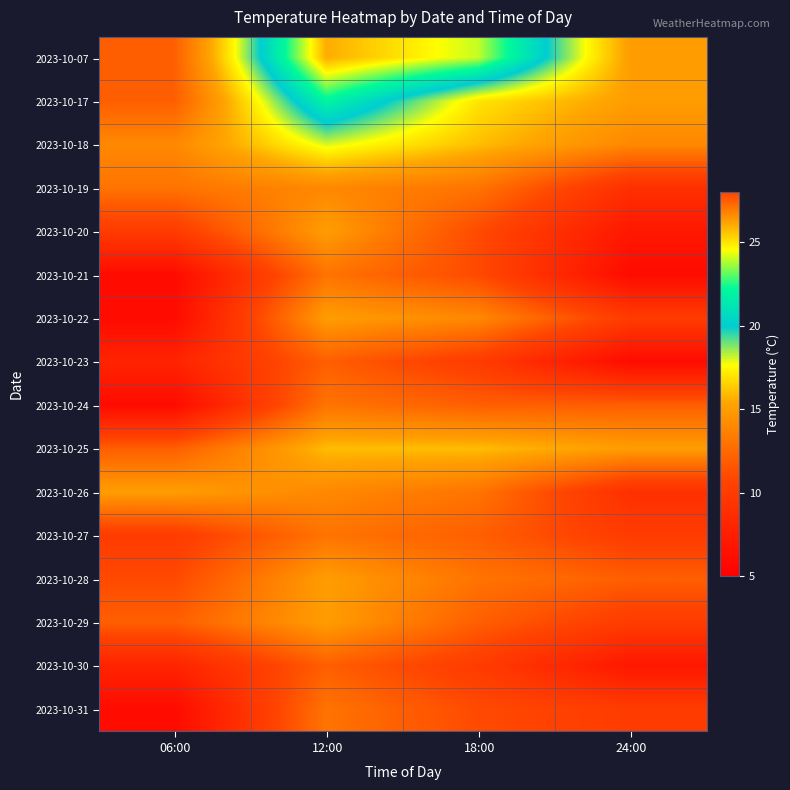

How many data points does each series have?

4